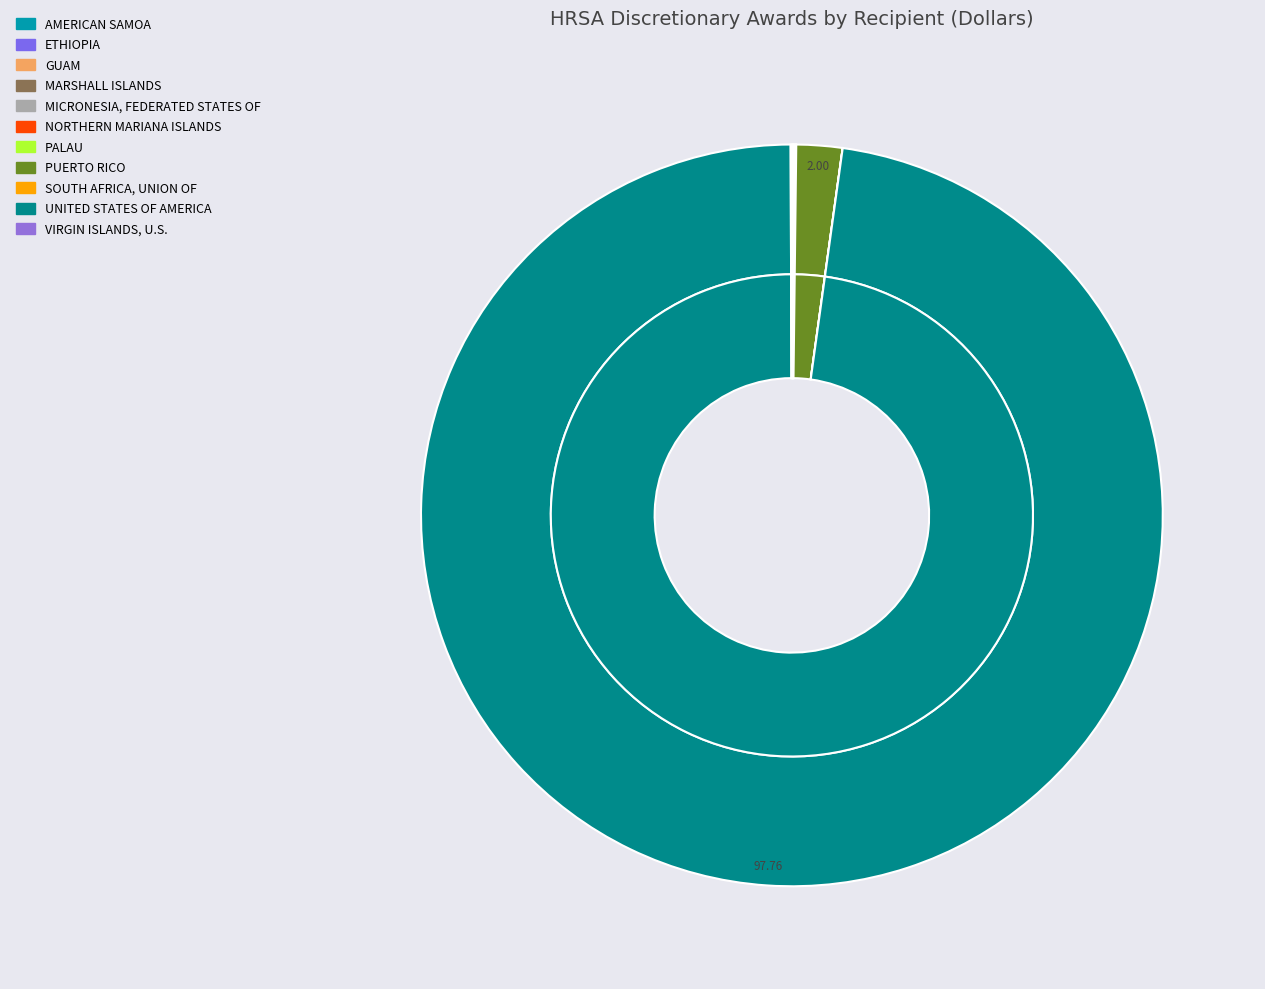

Count the number of slices in the pie.

11